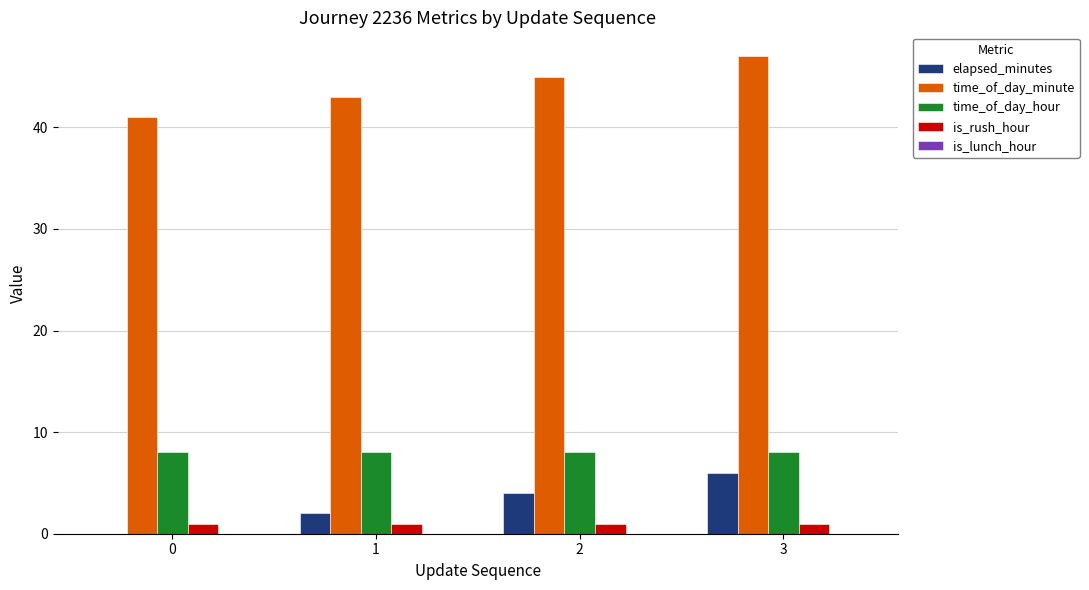

What is the greatest value displayed?

47